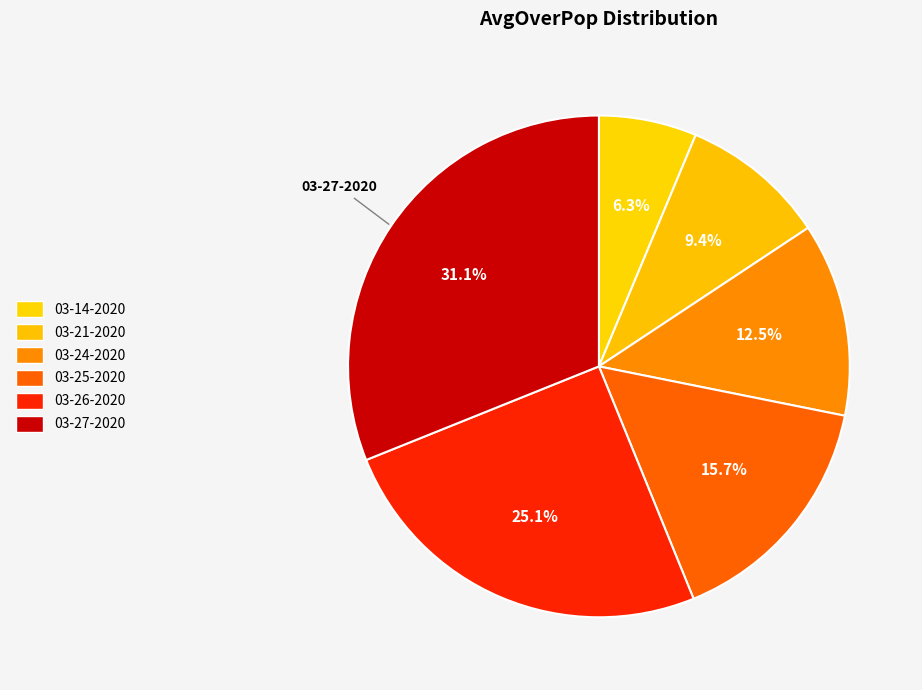

How many segments does this pie chart have?

6